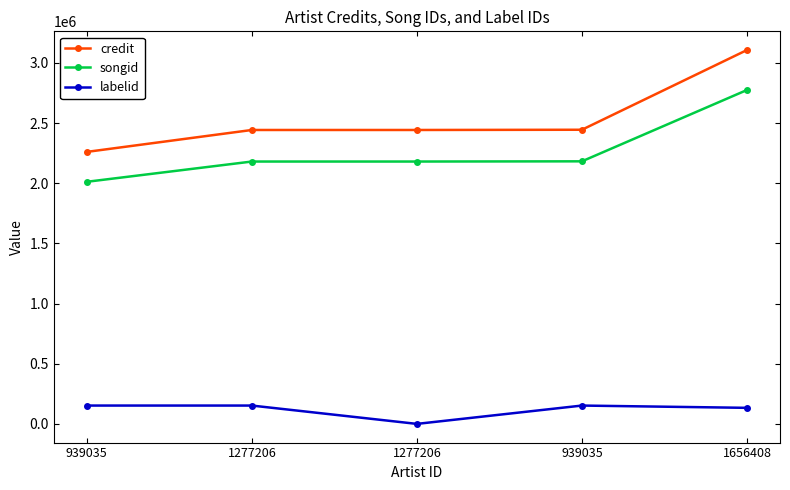

Between 1277206 and 1277206, which is larger?

1277206